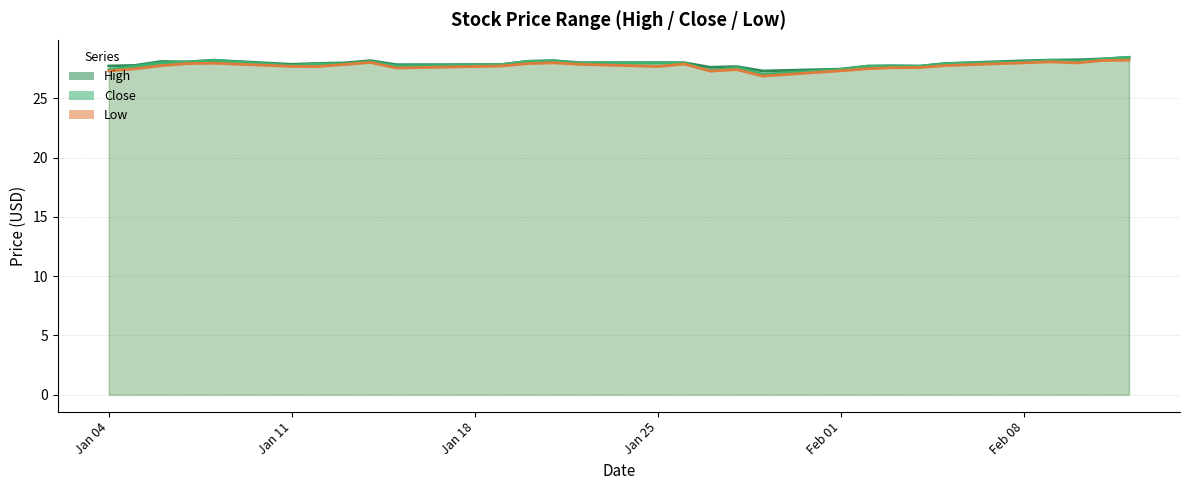

What is the difference between the second highest and second lowest values in the High line series?

0.9